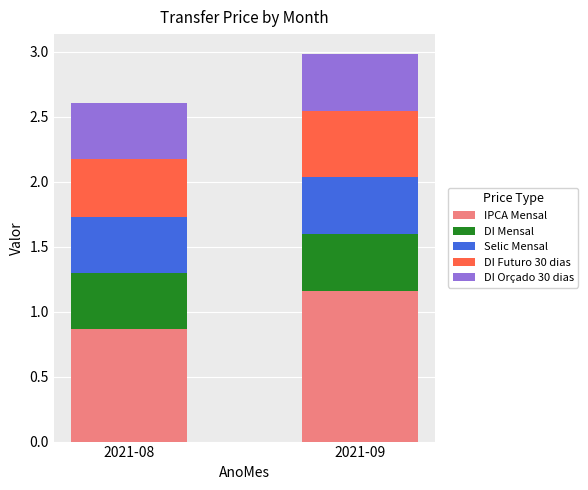

At which category is the sum across all series the highest?

2021-09